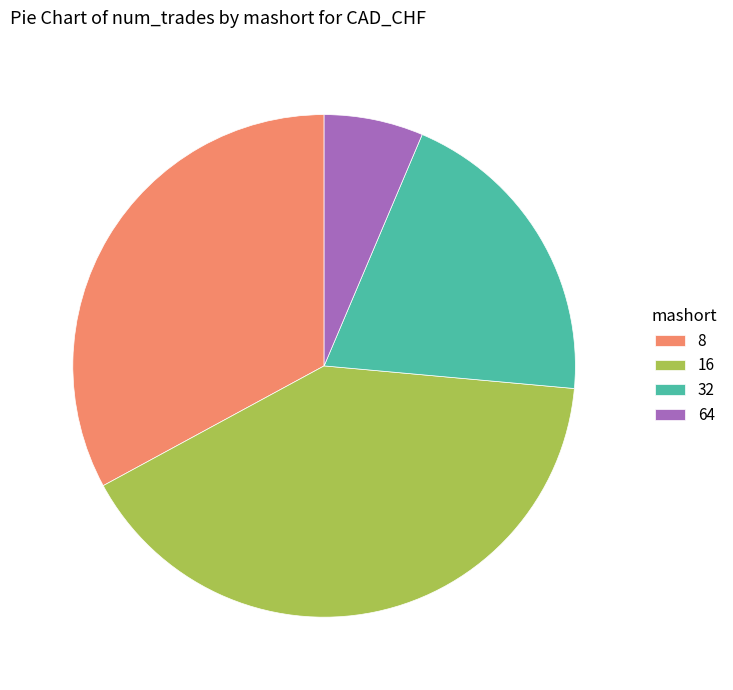

Does 8 represent more than half of the total?

No